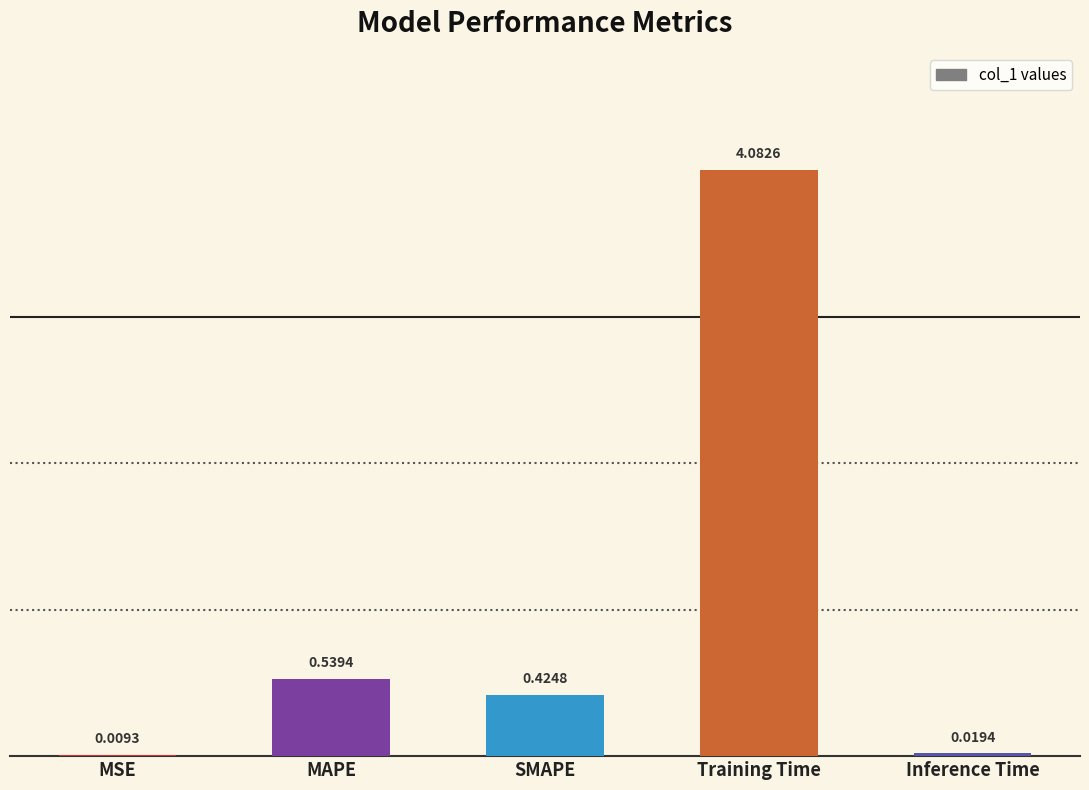

The value at SMAPE is 0.7. True or false?

False